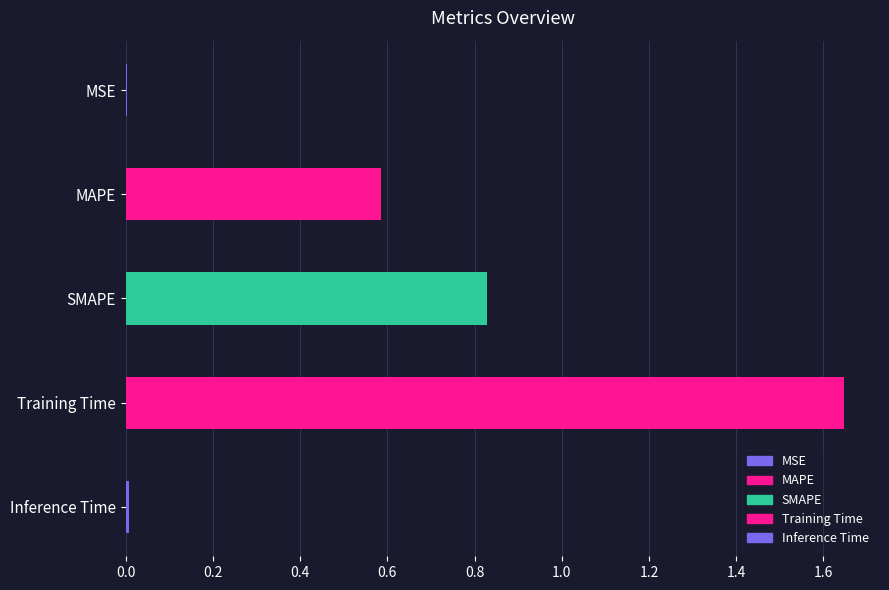

What is the sum of the values at Training Time and Inference Time?

1.7